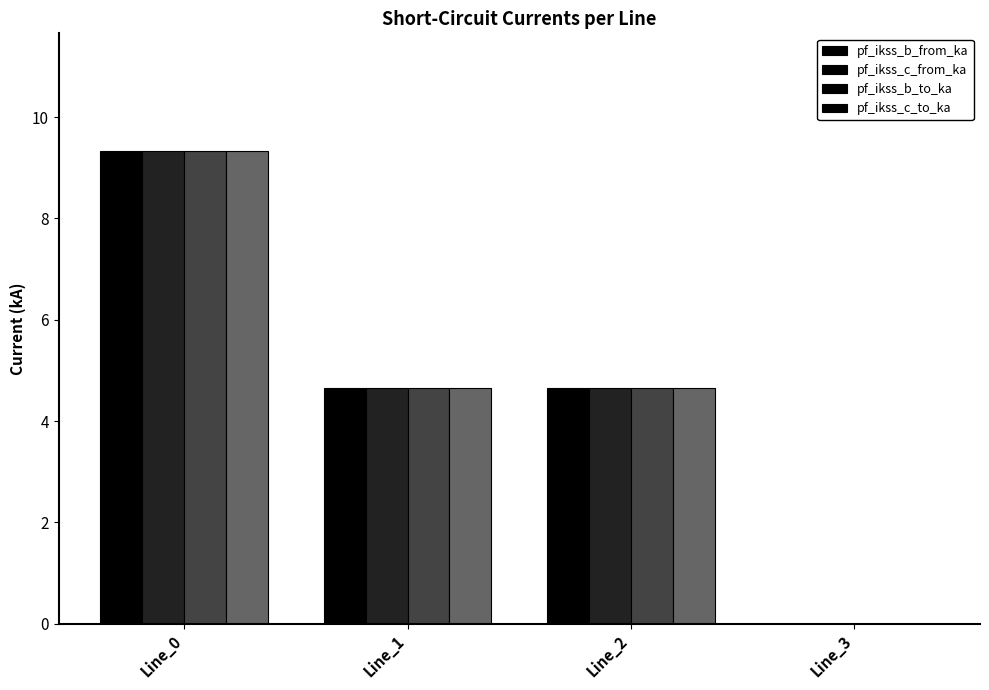

At which label does pf_ikss_c_from_ka first exceed 4?

Line_0